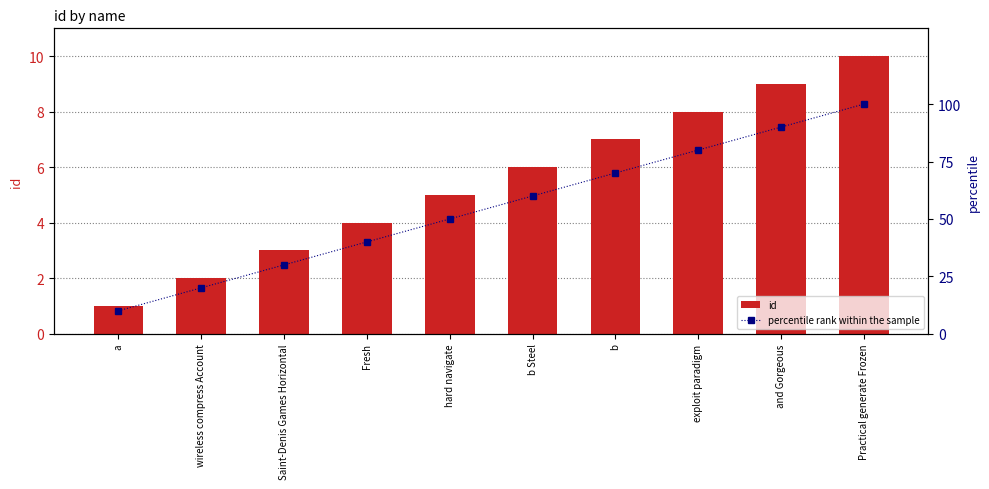

True or false: id has a value of 2 at a.

False